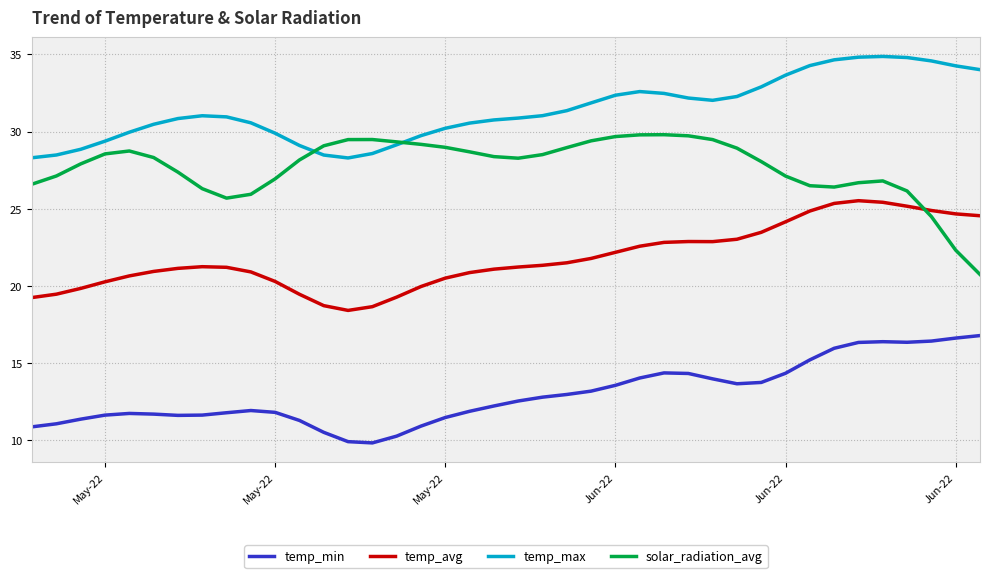

Which series ends up on top after the final intersection of solar_radiation_avg and temp_avg?

temp_avg